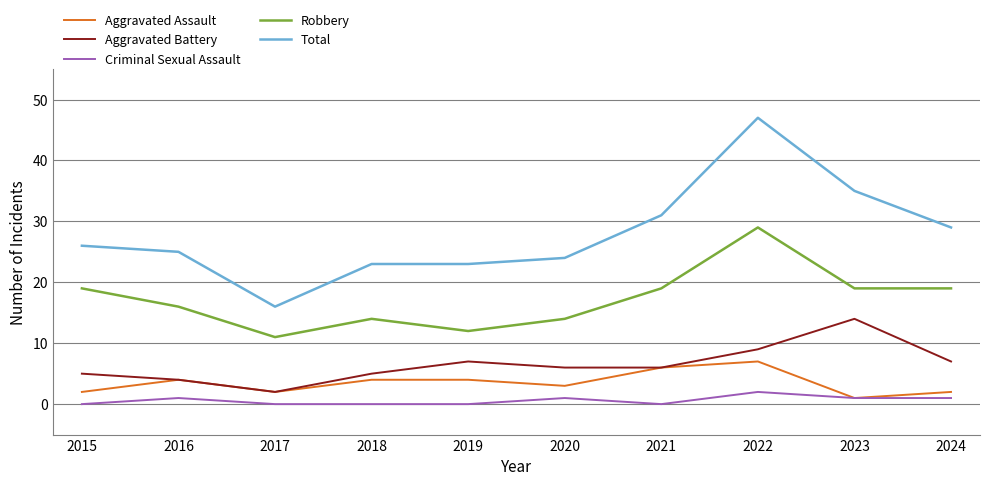

True or false: Total and Aggravated Assault intersect in this chart.

False